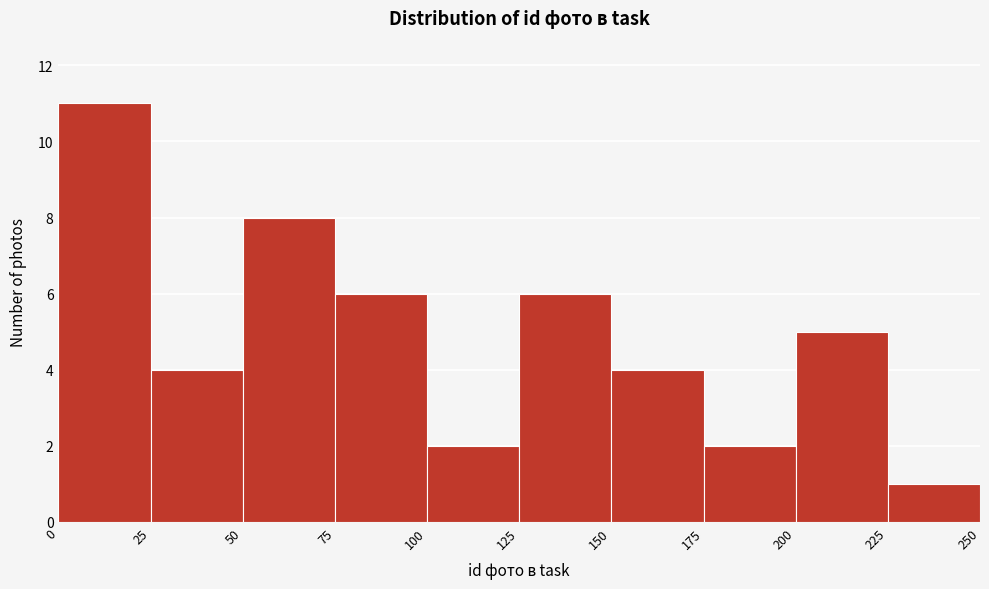

Reading left to right, transcribe this chart: for each bar, give the range it covers on the x-axis and its height. The values are not printed on the chart, so give them approximately, as read against the axis.

0 to 25: 11
25 to 50: 4
50 to 75: 8
75 to 100: 6
100 to 125: 2
125 to 150: 6
150 to 175: 4
175 to 200: 2
200 to 225: 5
225 to 250: 1